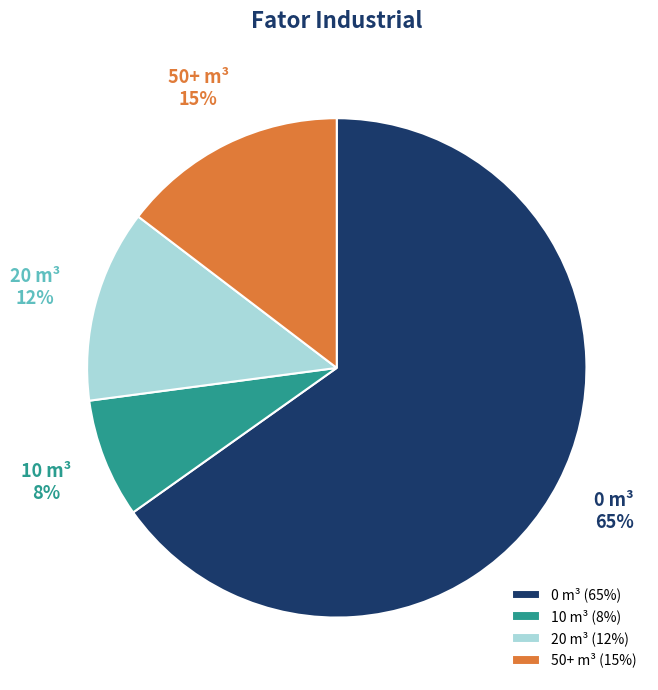

Does 0 m³ represent more than half of the total?

Yes